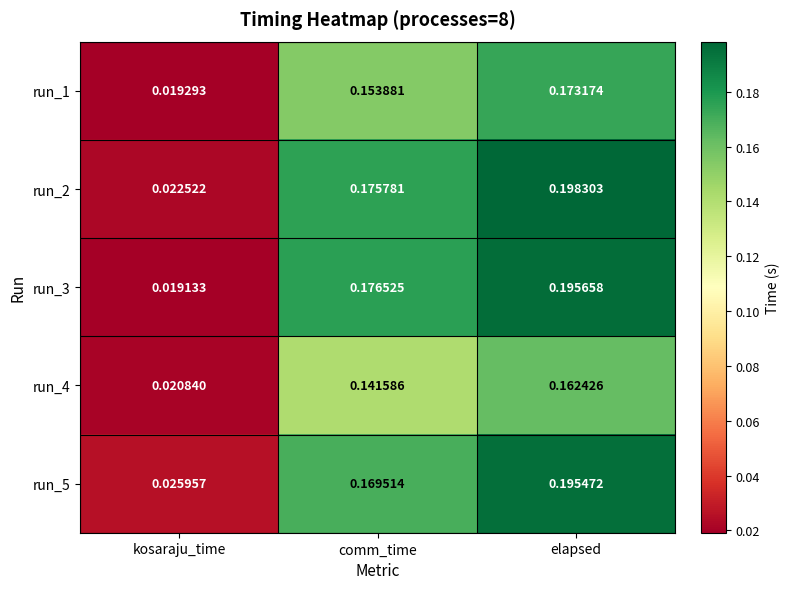

At which category is the sum across all series the highest?

elapsed